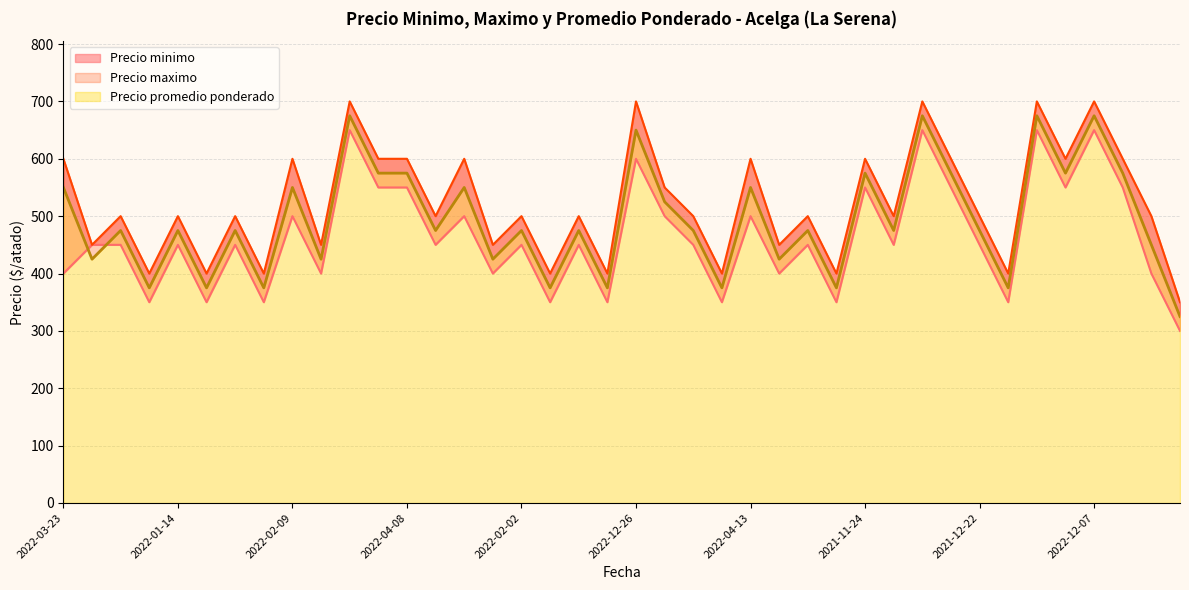

At how many categories does at least one series exceed 489?

27